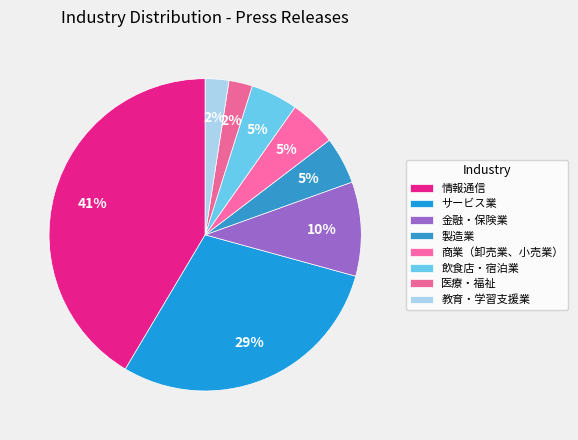

How many slices are in this pie chart?

8